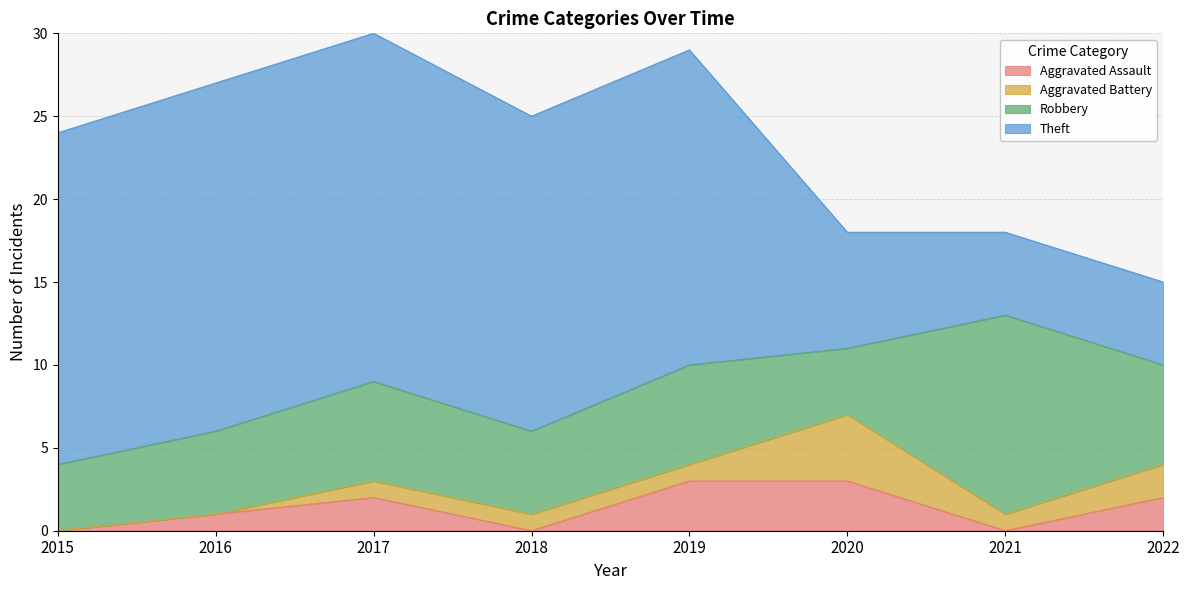

Reading right to left, transcribe all the data shown in this chart.

Aggravated Assault: 2022=2	2021=0	2020=3	2019=3	2018=0	2017=2	2016=1	2015=0
Aggravated Battery: 2022=2	2021=1	2020=4	2019=1	2018=1	2017=1	2016=0	2015=0
Robbery: 2022=6	2021=12	2020=4	2019=6	2018=5	2017=6	2016=5	2015=4
Theft: 2022=5	2021=5	2020=7	2019=19	2018=19	2017=21	2016=21	2015=20